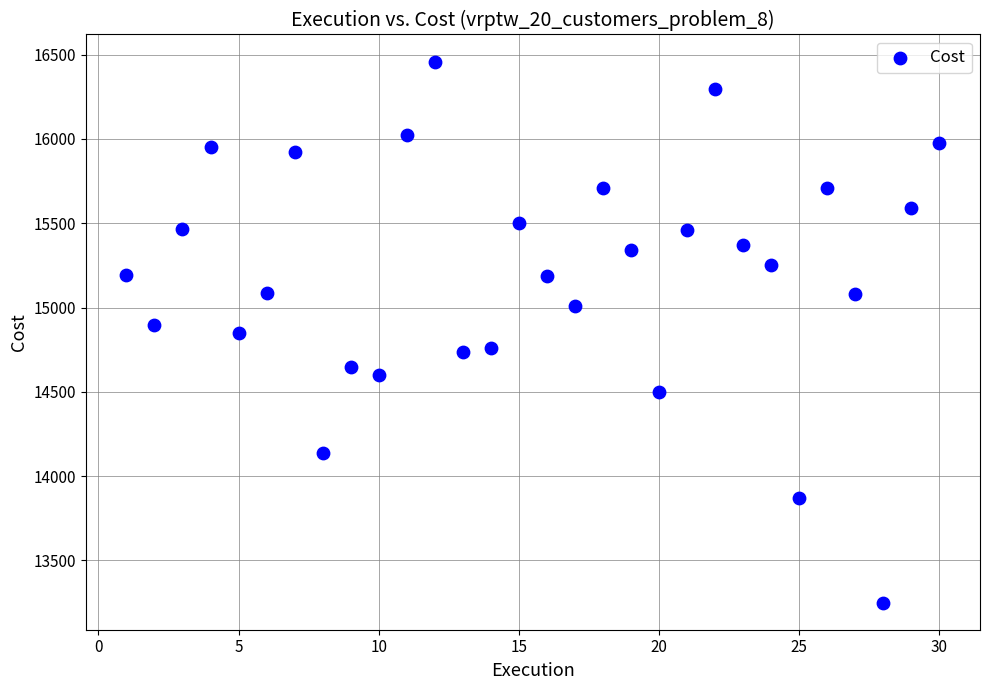

What is the range of Y values (max minus min)?

3209.6